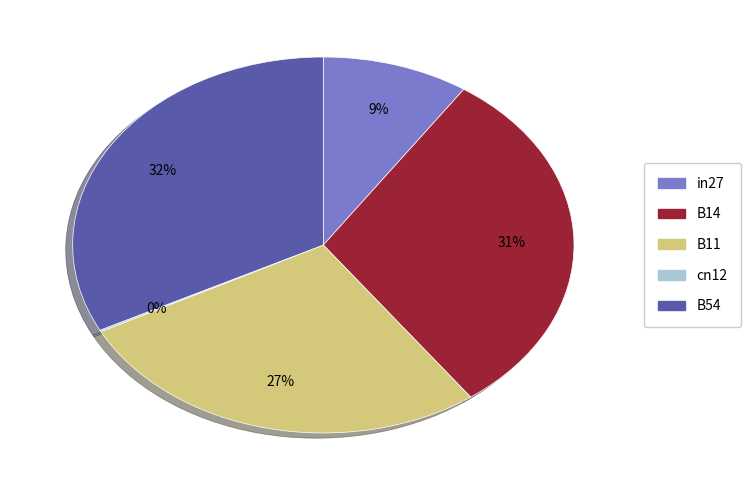

To the nearest percent, what is the difference between the B54 and in27 slice percentages?

23%